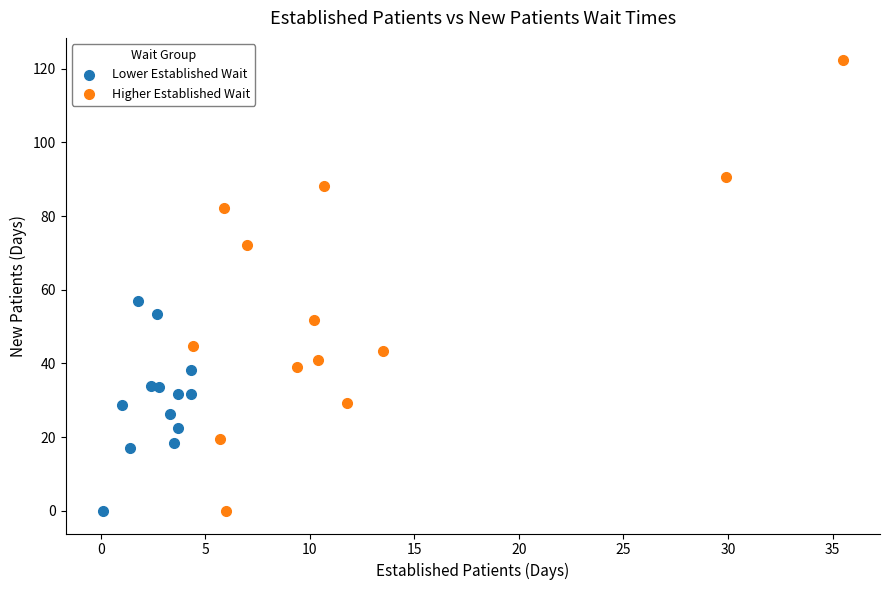

Which series has the largest Y range (max minus min)?

Higher Established Wait